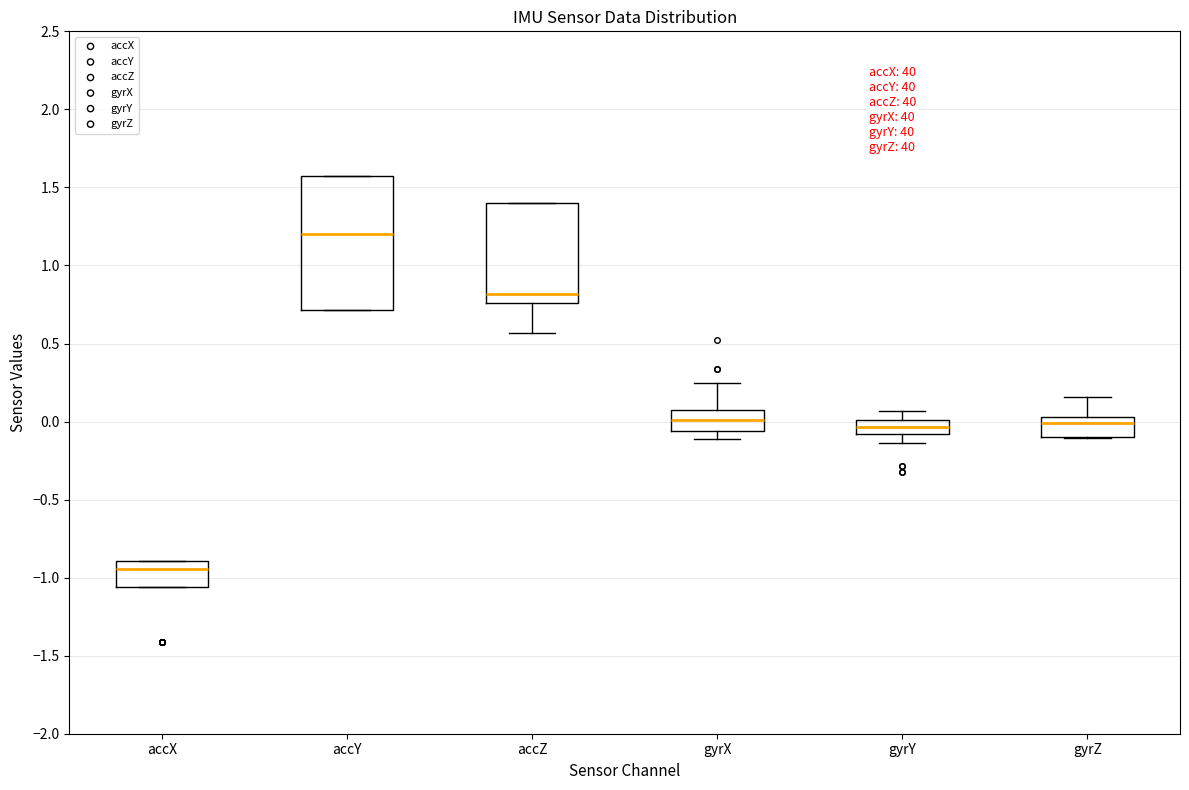

Which box's median line is the highest?

accY